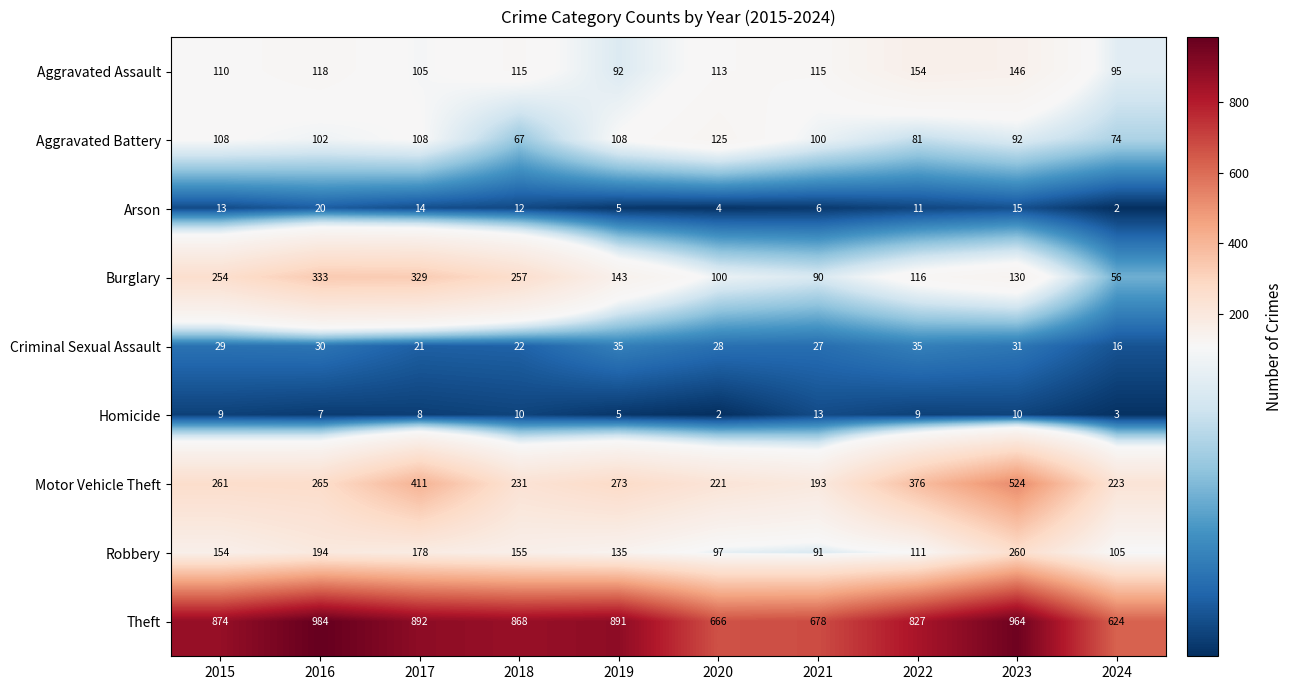

Rank the series at 2017 from highest to lowest value.

Theft, Motor Vehicle Theft, Burglary, Robbery, Aggravated Battery, Aggravated Assault, Criminal Sexual Assault, Arson, Homicide